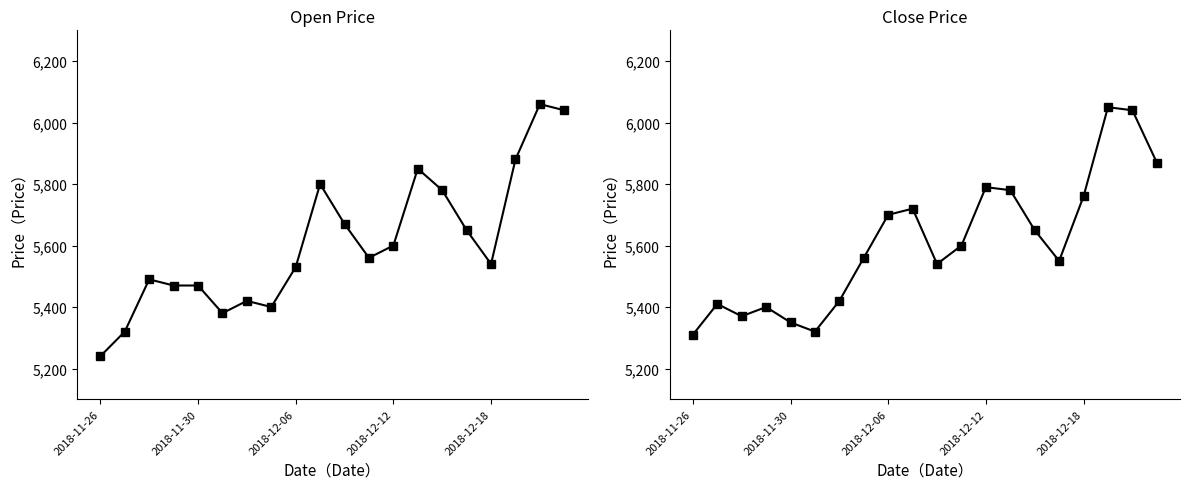

Which series has the largest range (max minus min)?

Open